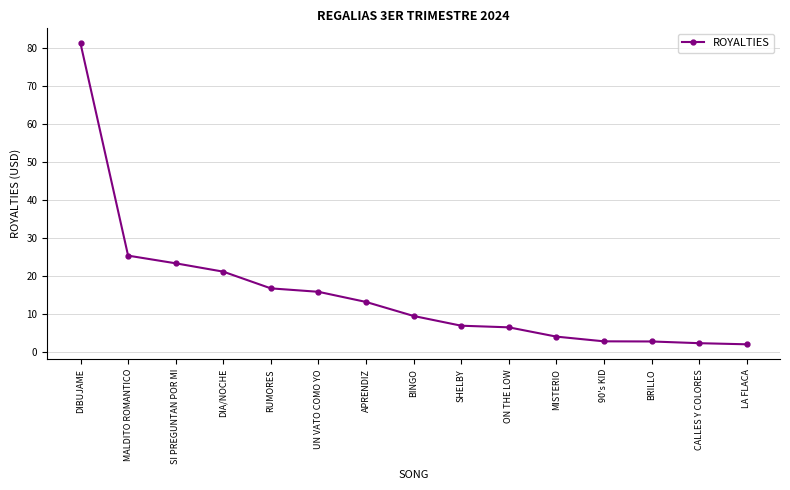

What is the value of the 14th point from the left?

2.3